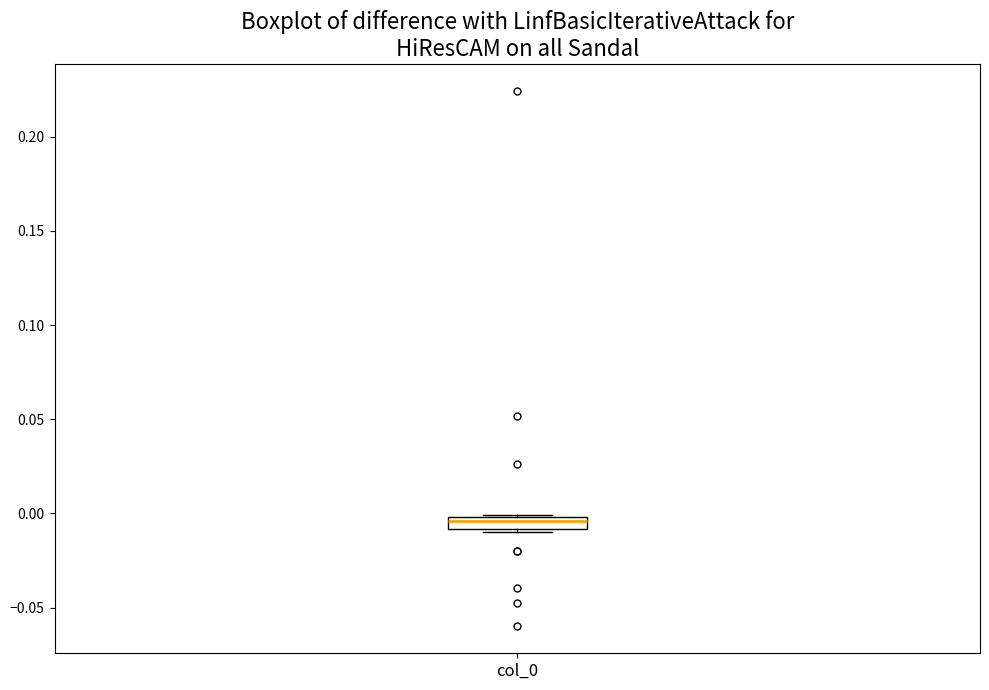

Where is the upper edge of the box for col_0 on the y-axis? The values are not printed on the chart, so give them approximately, as read against the axis.

0.000